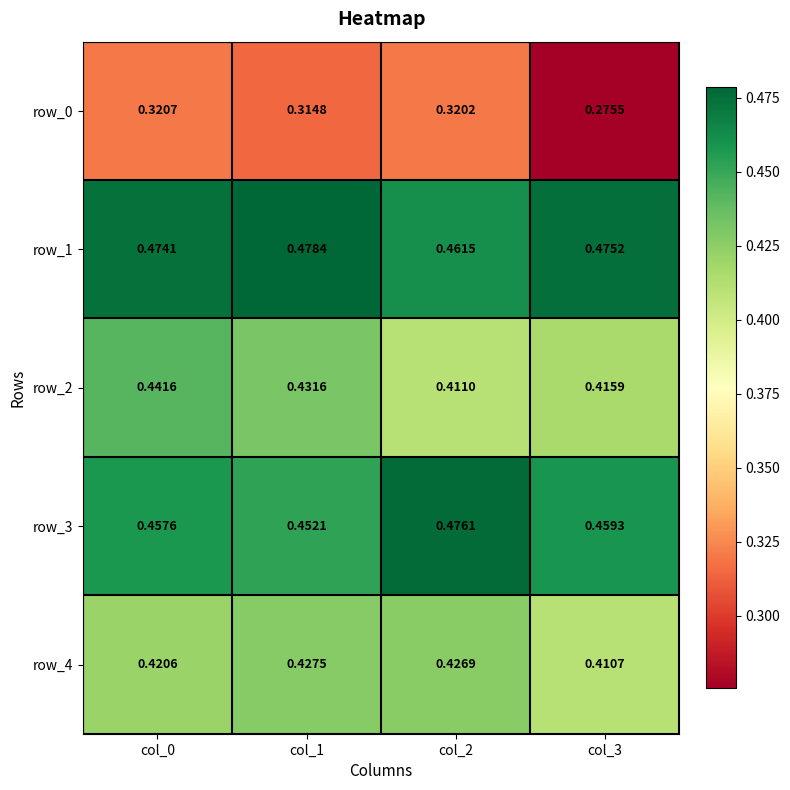

Is the value of row_0 at col_0 greater than the value of row_2 at col_3?

No